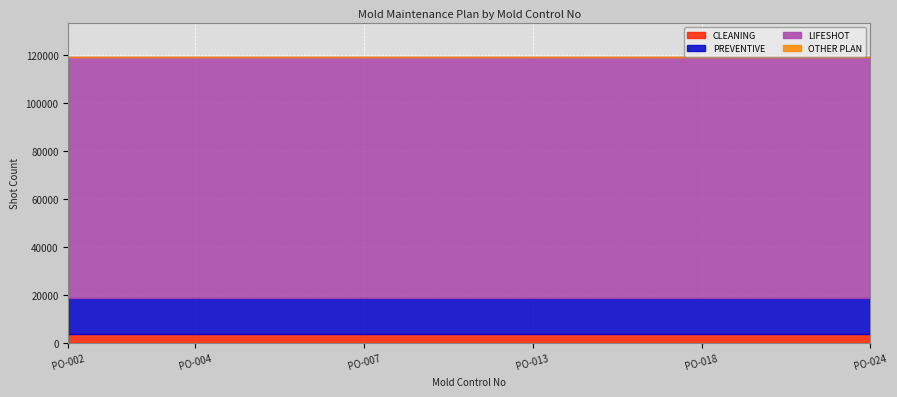

Does the chart display data point markers on the line(s)?

No